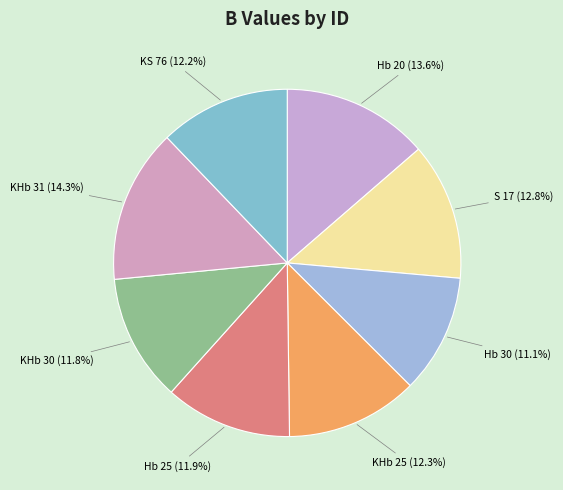

What is the largest slice in the pie chart?

KHb 31